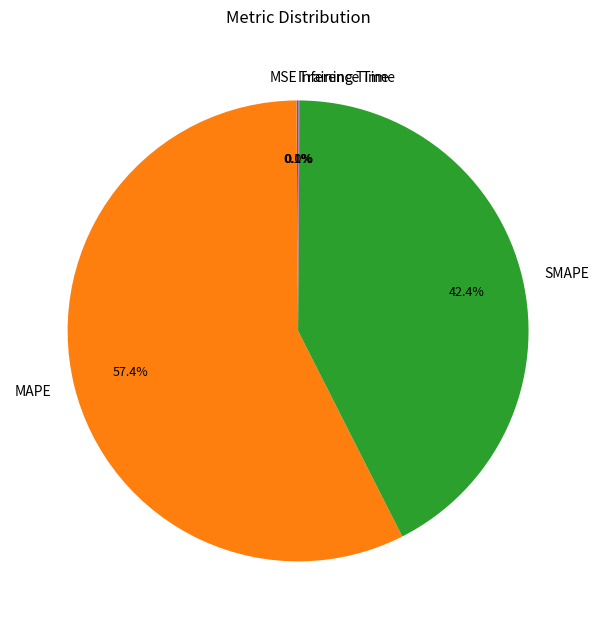

To the nearest percent, what portion does MAPE represent?

57%